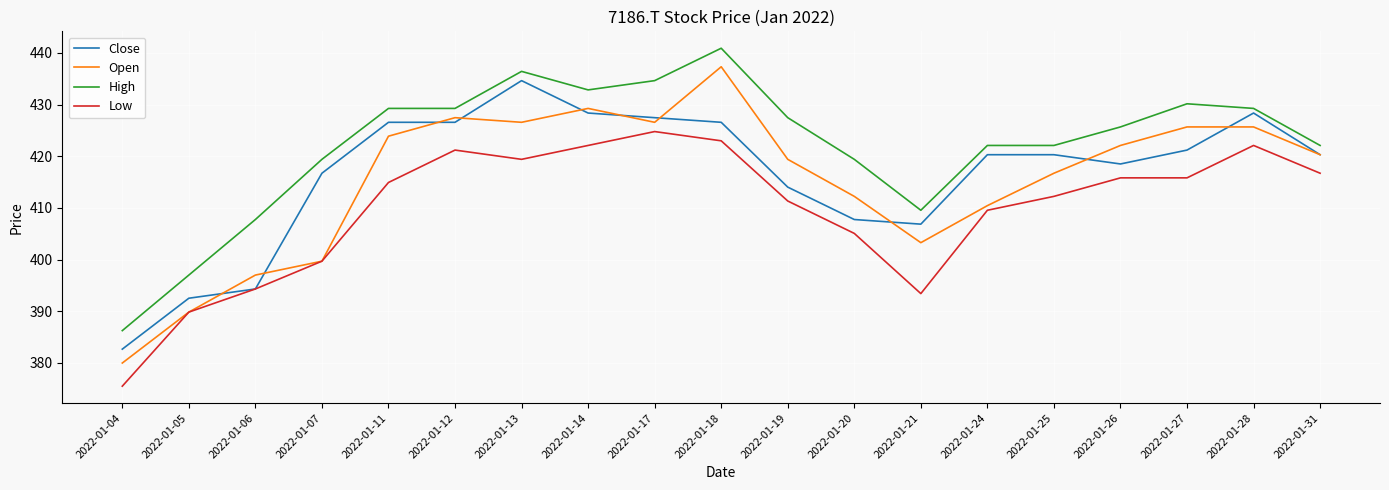

Reading left to right, what are all the values shown in this chart?

Close: 2022-01-04=382.7	2022-01-05=392.5	2022-01-06=394.3	2022-01-07=416.7	2022-01-11=426.6	2022-01-12=426.6	2022-01-13=434.6	2022-01-14=428.4	2022-01-17=427.5	2022-01-18=426.6	2022-01-19=414.0	2022-01-20=407.7	2022-01-21=406.8	2022-01-24=420.3	2022-01-25=420.3	2022-01-26=418.5	2022-01-27=421.2	2022-01-28=428.4	2022-01-31=420.3
Open: 2022-01-04=380.0	2022-01-05=389.8	2022-01-06=397.0	2022-01-07=399.7	2022-01-11=423.9	2022-01-12=427.5	2022-01-13=426.6	2022-01-14=429.3	2022-01-17=426.6	2022-01-18=437.3	2022-01-19=419.4	2022-01-20=412.2	2022-01-21=403.3	2022-01-24=410.4	2022-01-25=416.7	2022-01-26=422.1	2022-01-27=425.7	2022-01-28=425.7	2022-01-31=420.3
High: 2022-01-04=386.2	2022-01-05=397.0	2022-01-06=407.7	2022-01-07=419.4	2022-01-11=429.3	2022-01-12=429.3	2022-01-13=436.4	2022-01-14=432.8	2022-01-17=434.6	2022-01-18=440.9	2022-01-19=427.5	2022-01-20=419.4	2022-01-21=409.5	2022-01-24=422.1	2022-01-25=422.1	2022-01-26=425.7	2022-01-27=430.1	2022-01-28=429.3	2022-01-31=422.1
Low: 2022-01-04=375.5	2022-01-05=389.8	2022-01-06=394.3	2022-01-07=399.7	2022-01-11=414.9	2022-01-12=421.2	2022-01-13=419.4	2022-01-14=422.1	2022-01-17=424.8	2022-01-18=423.0	2022-01-19=411.3	2022-01-20=405.1	2022-01-21=393.4	2022-01-24=409.5	2022-01-25=412.2	2022-01-26=415.8	2022-01-27=415.8	2022-01-28=422.1	2022-01-31=416.7